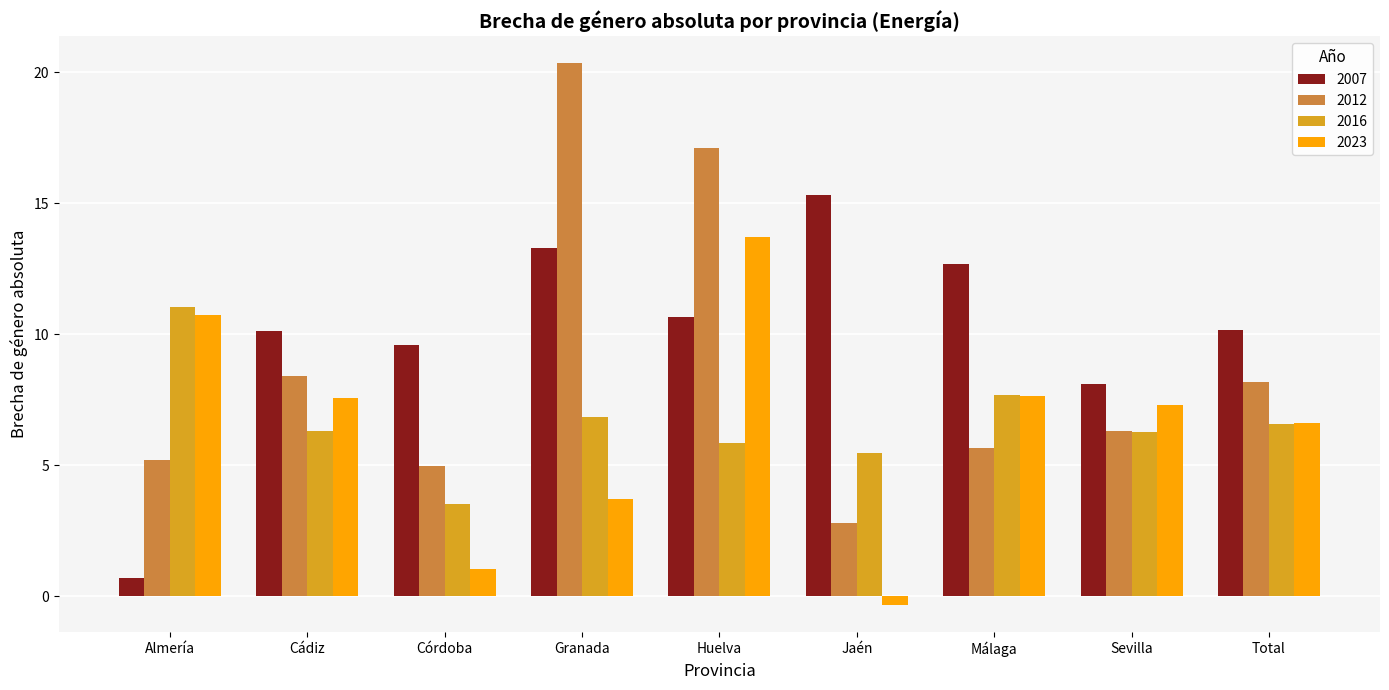

List the series in order of their peak value, lowest first.

2016, 2023, 2007, 2012